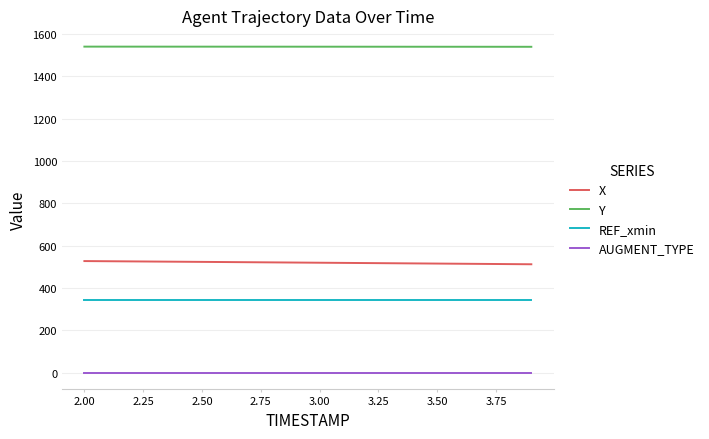

Rank the series by their maximum value, from lowest to highest.

AUGMENT_TYPE, REF_xmin, X, Y